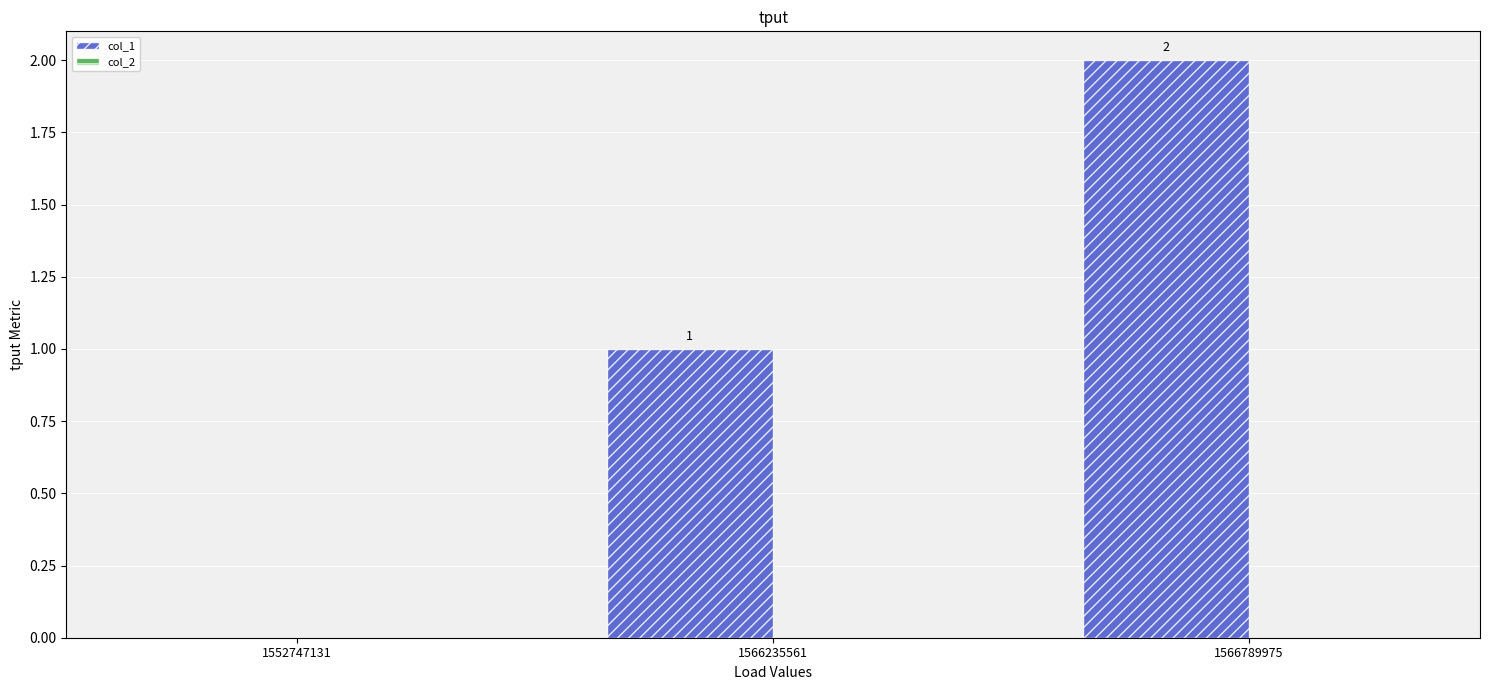

True or false: the data shows -1 at 1552747131.

False